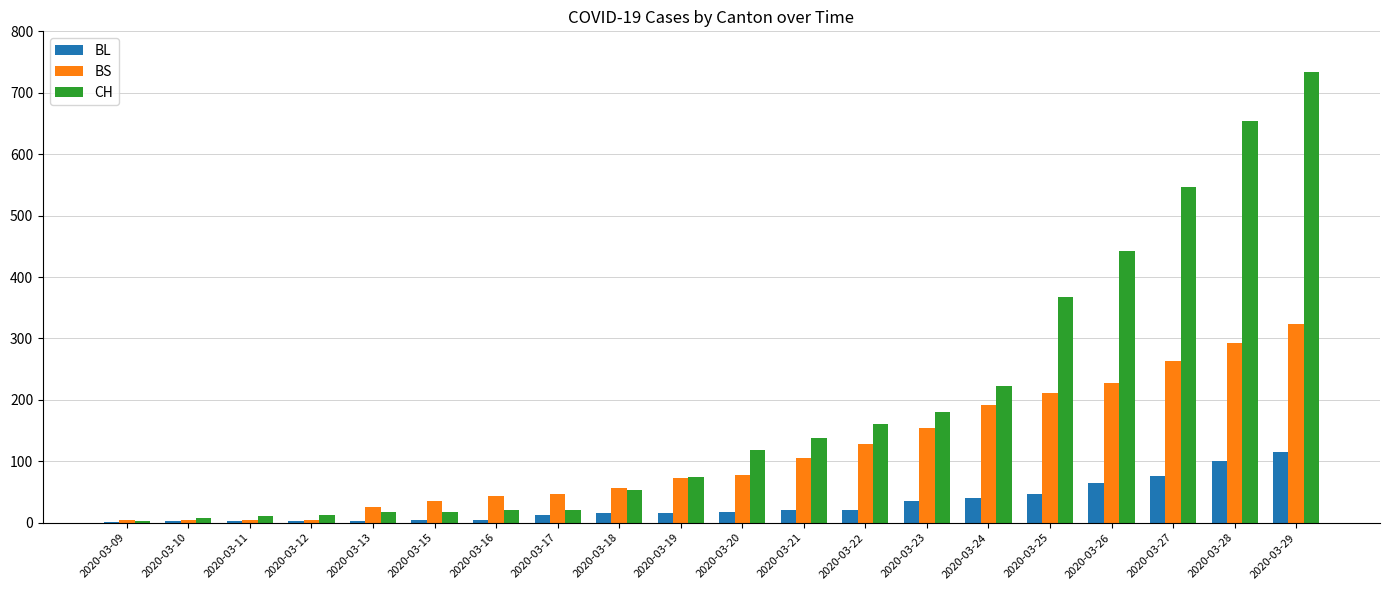

Which series changed the most between 2020-03-12 and 2020-03-27?

CH